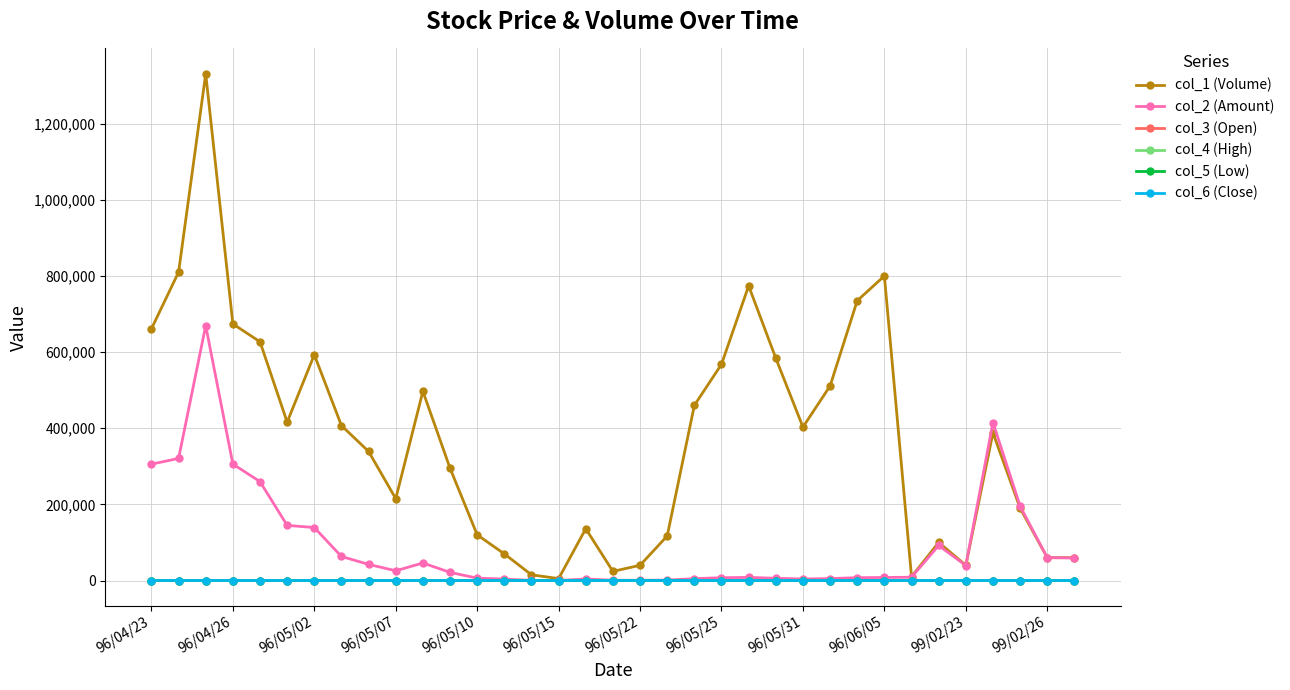

What is the difference between the maximum and second lowest values in the col_6 (Close) series?

1.1